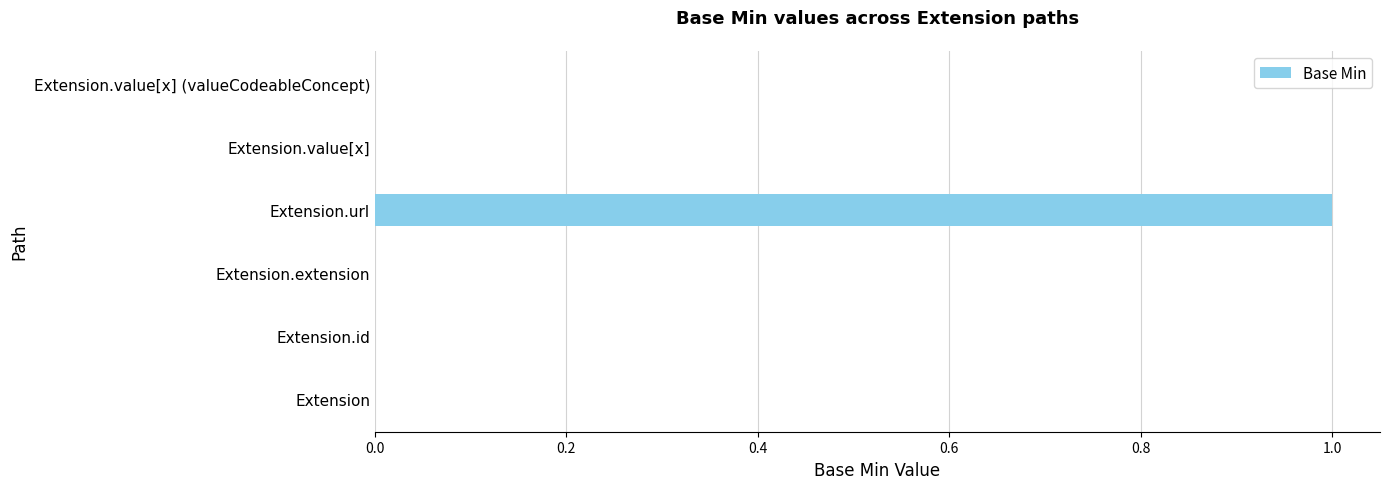

Count the number of data series in this chart.

1